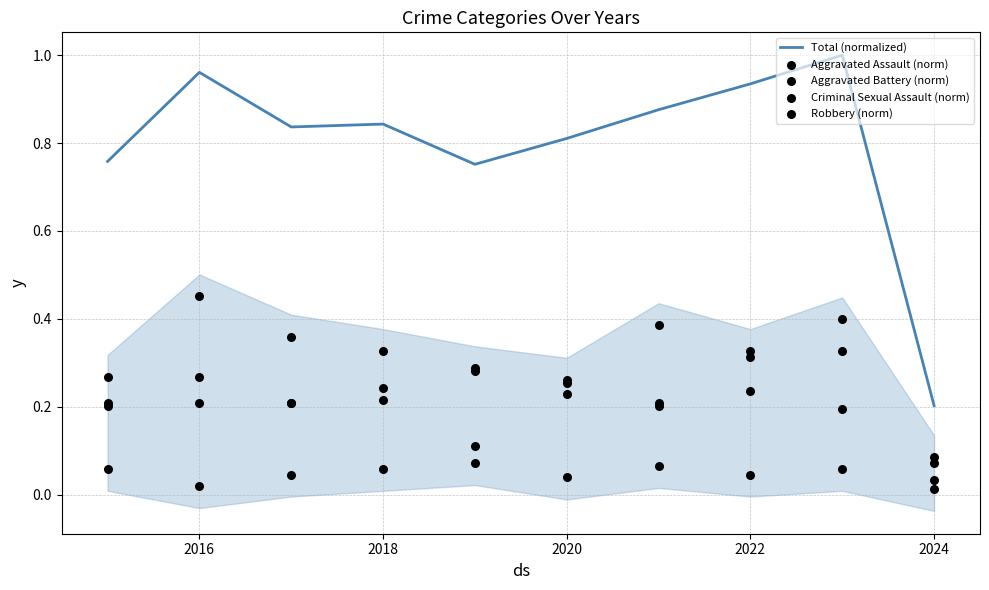

Which series reaches the minimum Y coordinate?

Criminal Sexual Assault (norm)